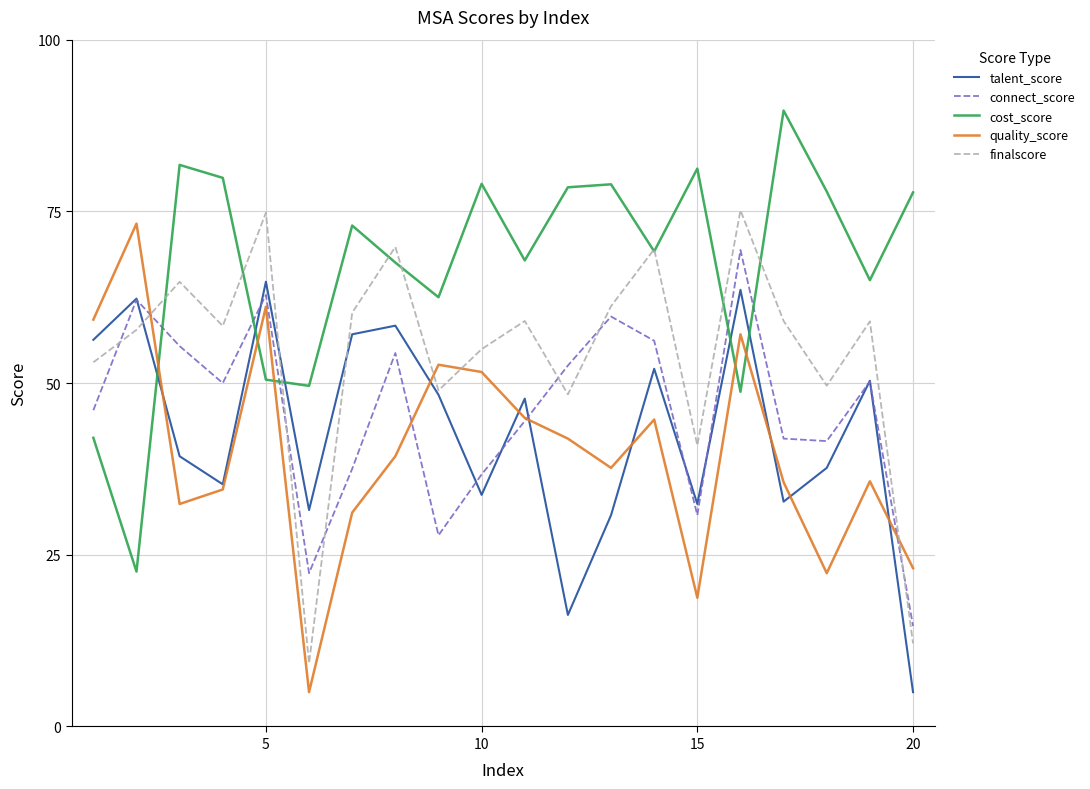

Which series has the largest range (max minus min)?

quality_score